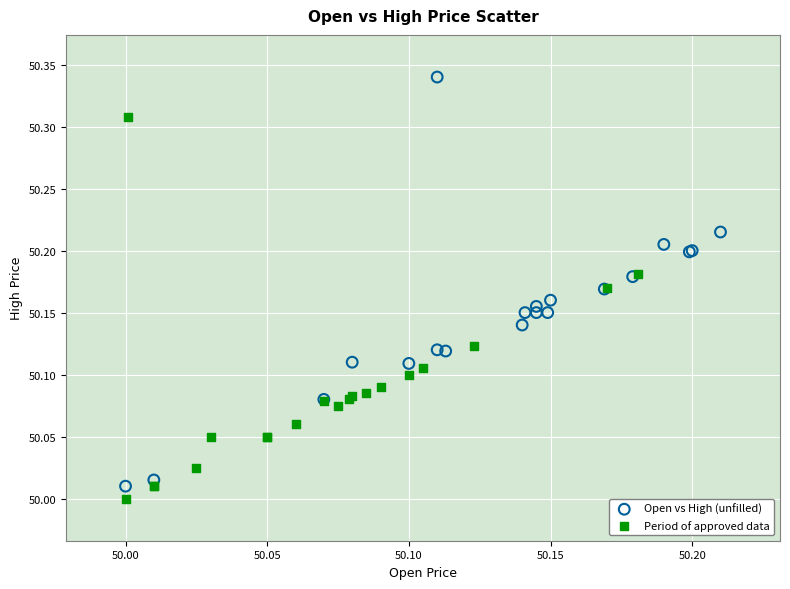

Which series contains the highest Y value?

Open vs High (unfilled)